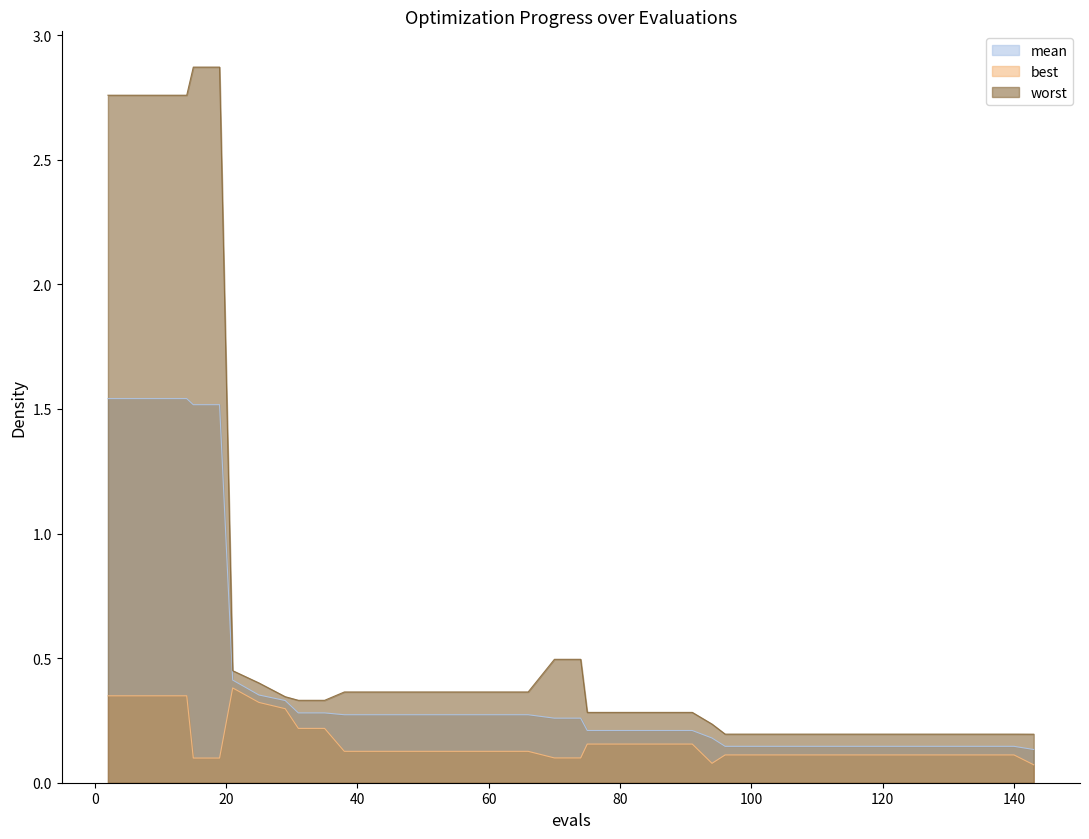

Rank the series by their maximum value, from lowest to highest.

best, mean, worst